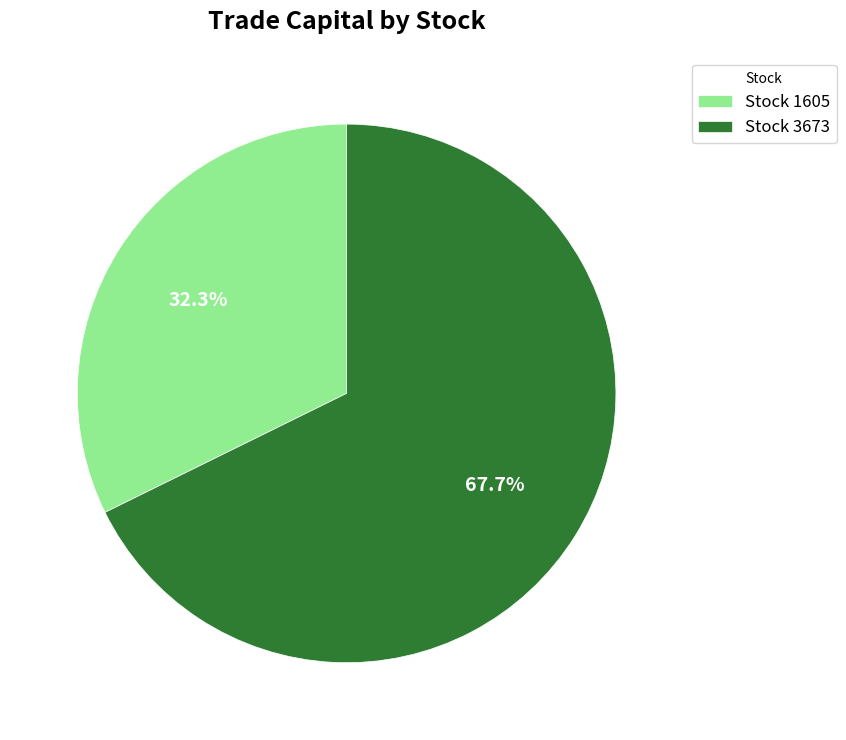

Do Stock 1605 and Stock 3673 together represent more than half of the pie?

Yes